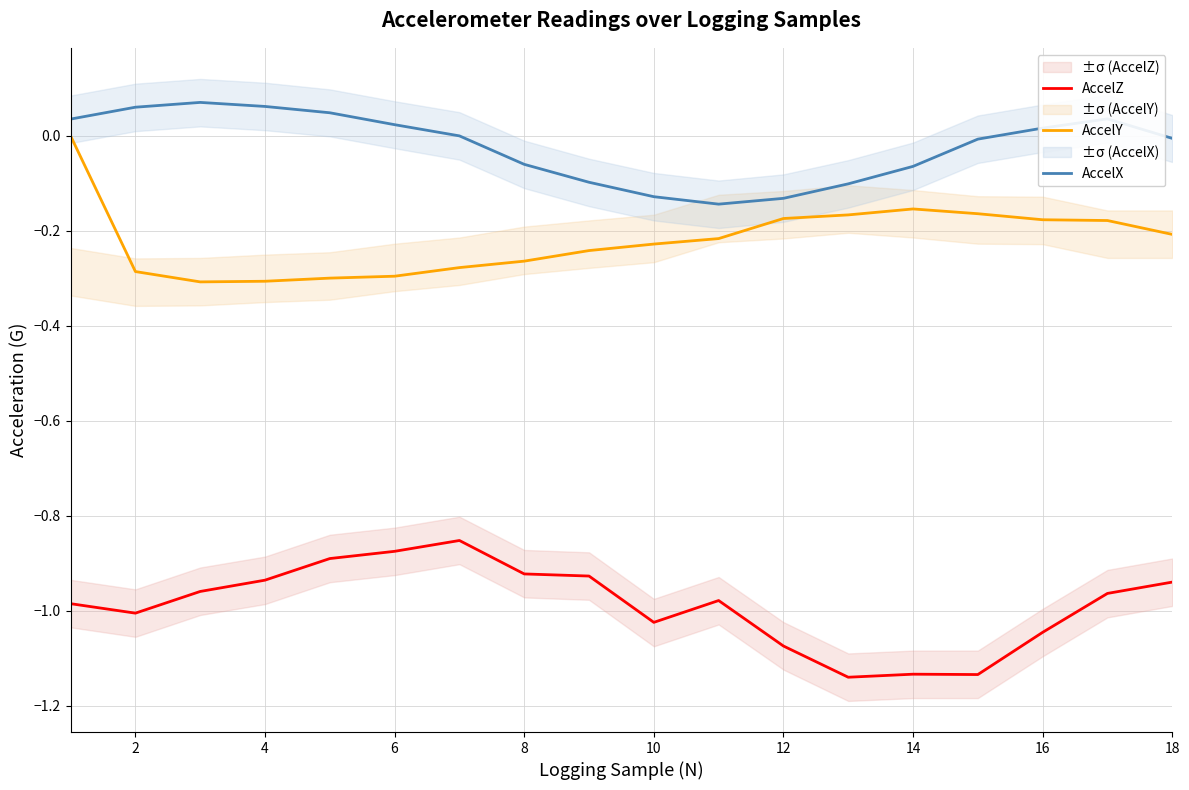

The value of AccelY at 2 is -0.3. True or false?

True